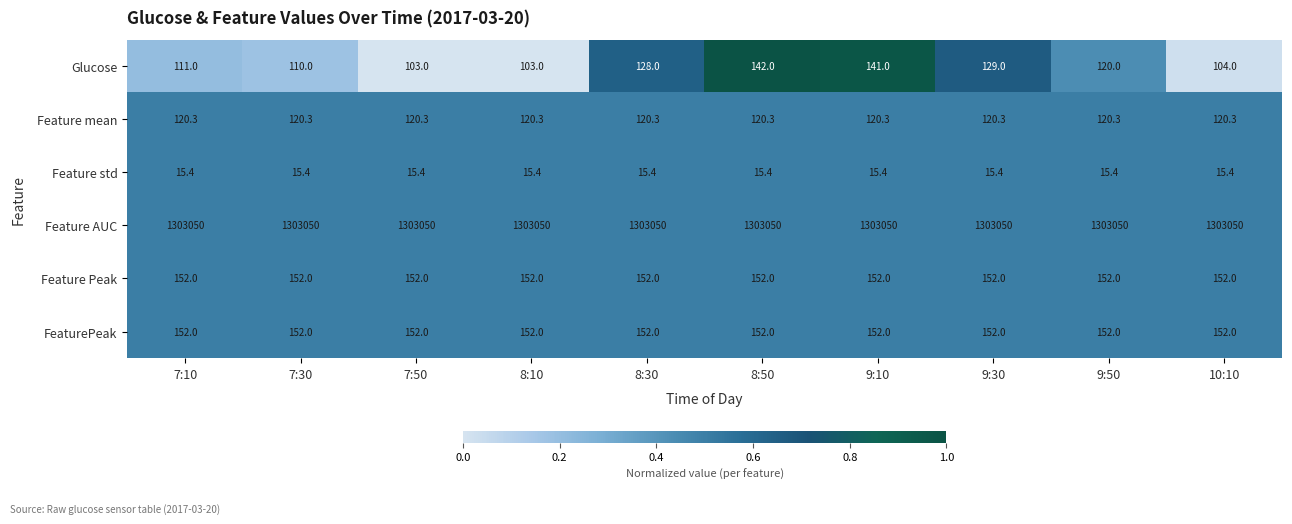

True or false: Feature Peak has a value of 98.5 at 8:10.

False